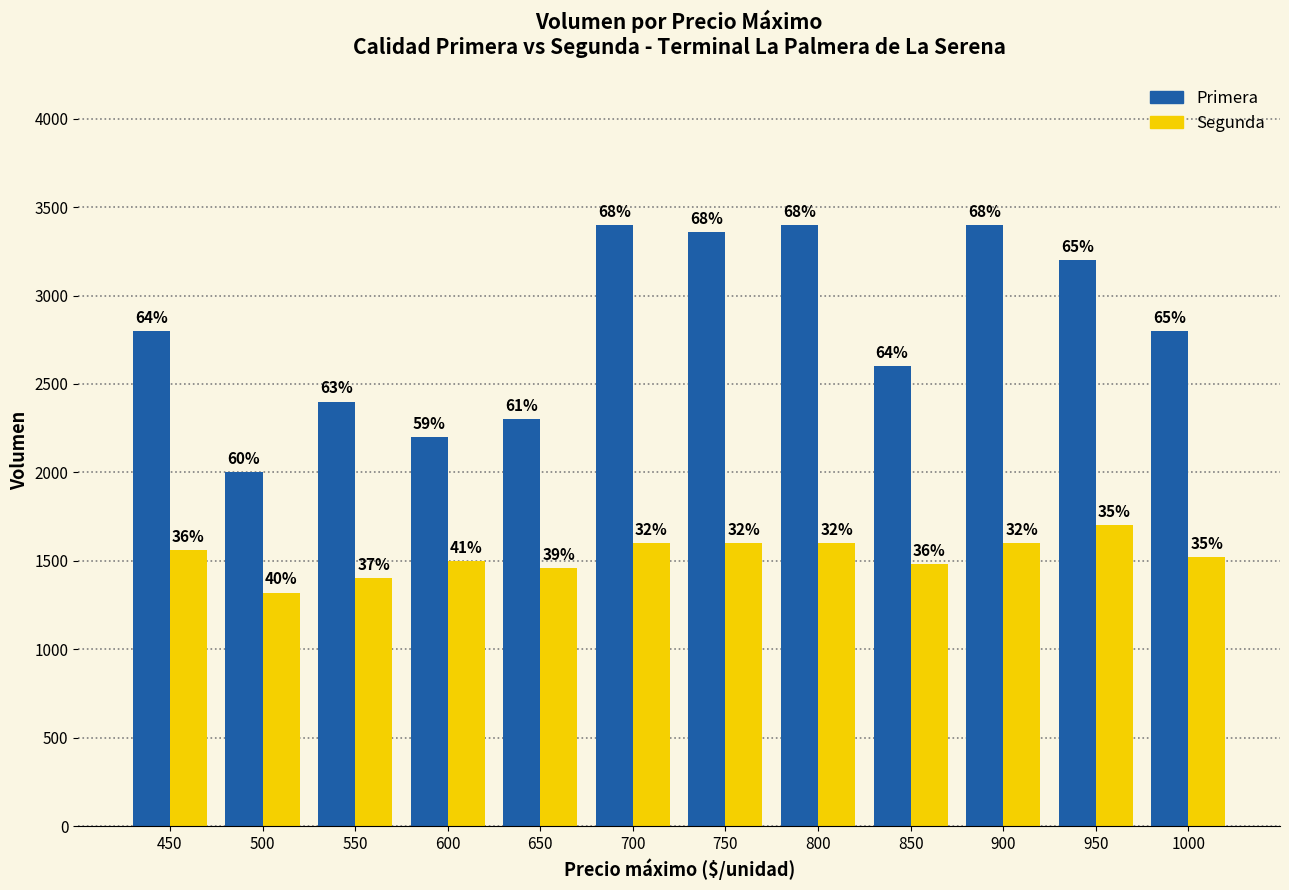

What are all the series names shown in the legend?

Primera, Segunda